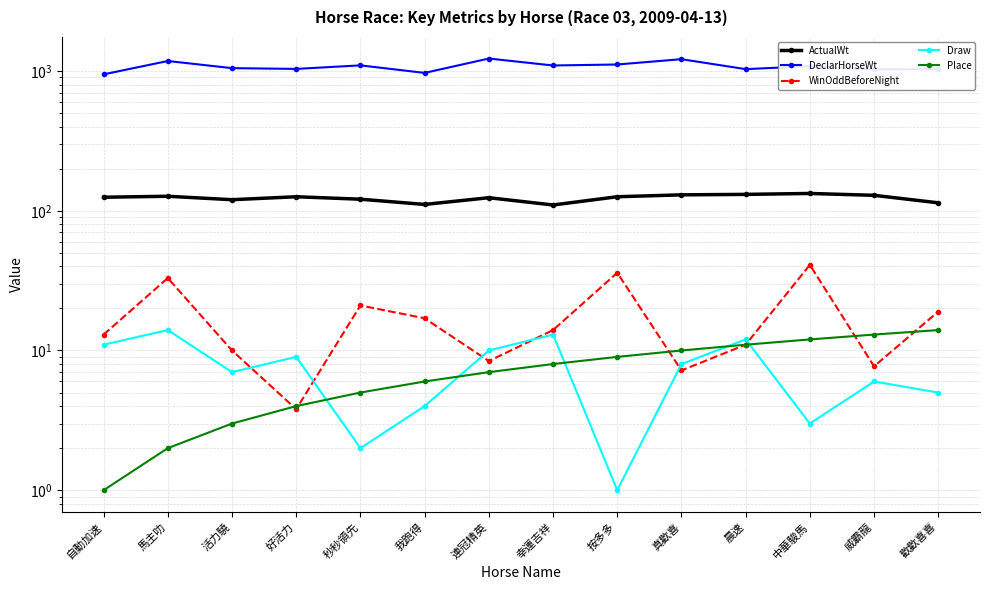

Reading left to right, extract all data points from this chart.

ActualWt: 125.0	127.0	120.0	126.0	121.0	111.0	124.0	110.0	126.0	130.0	131.0	133.0	129.0	114.0
DeclarHorseWt: 947.0	1180.0	1049.0	1036.0	1098.0	970.0	1229.0	1096.0	1114.0	1216.0	1032.0	1083.0	1027.0	1035.0
WinOddBeforeNight: 13.0	33.0	10.0	3.8	21.0	17.0	8.4	14.0	36.0	7.2	11.0	41.0	7.7	19.0
Draw: 11.0	14.0	7.0	9.0	2.0	4.0	10.0	13.0	1.0	8.0	12.0	3.0	6.0	5.0
Place: 1.0	2.0	3.0	4.0	5.0	6.0	7.0	8.0	9.0	10.0	11.0	12.0	13.0	14.0